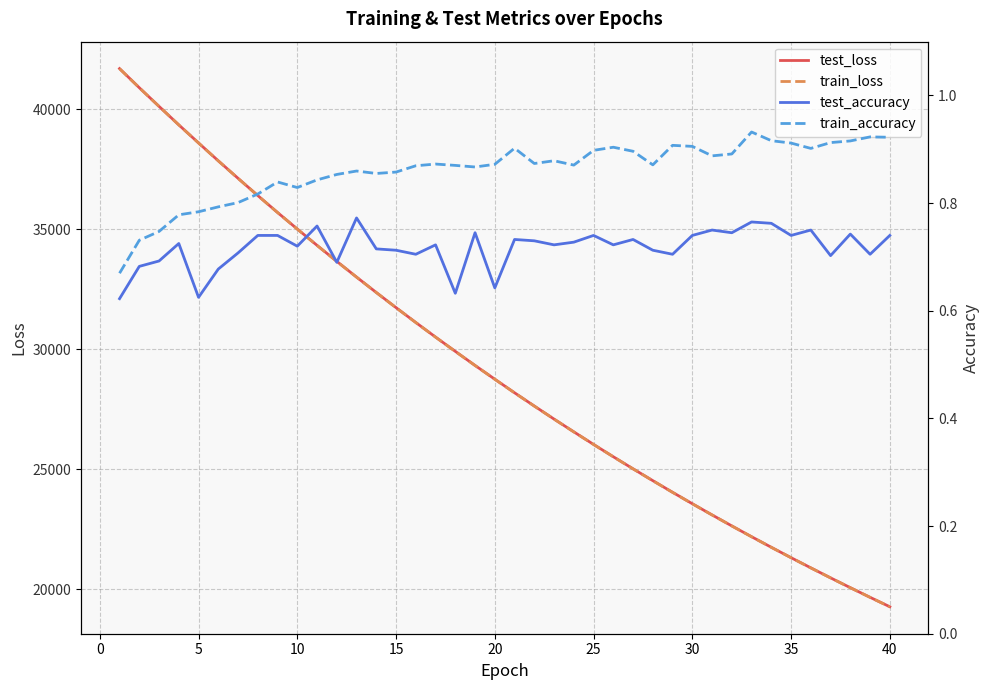

What is the maximum value for train_loss?

41696.0